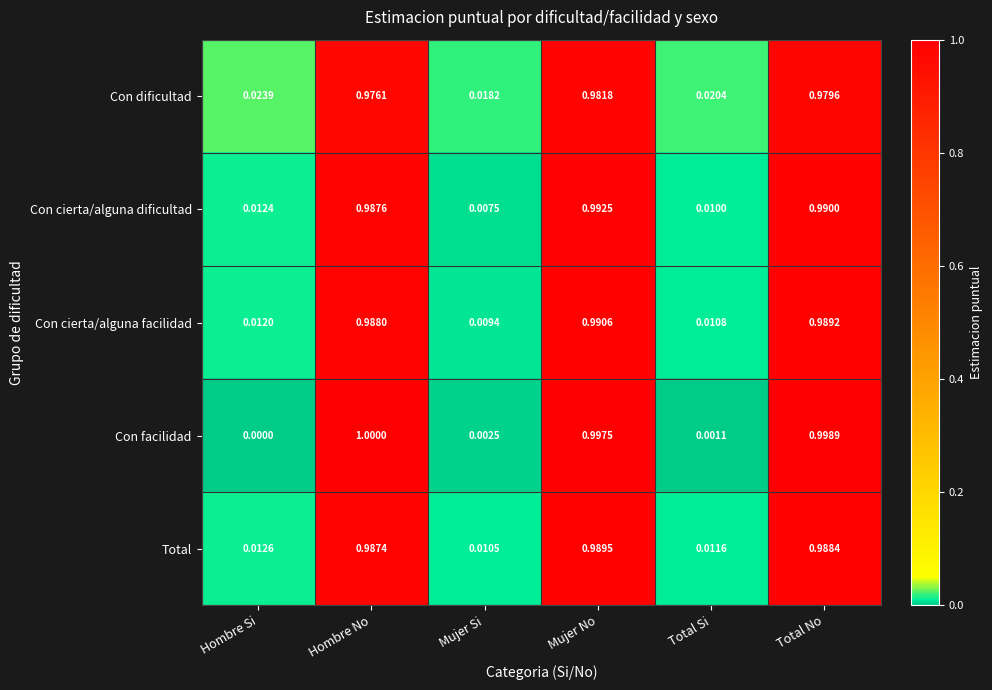

At which category is the sum across all series the highest?

Mujer No